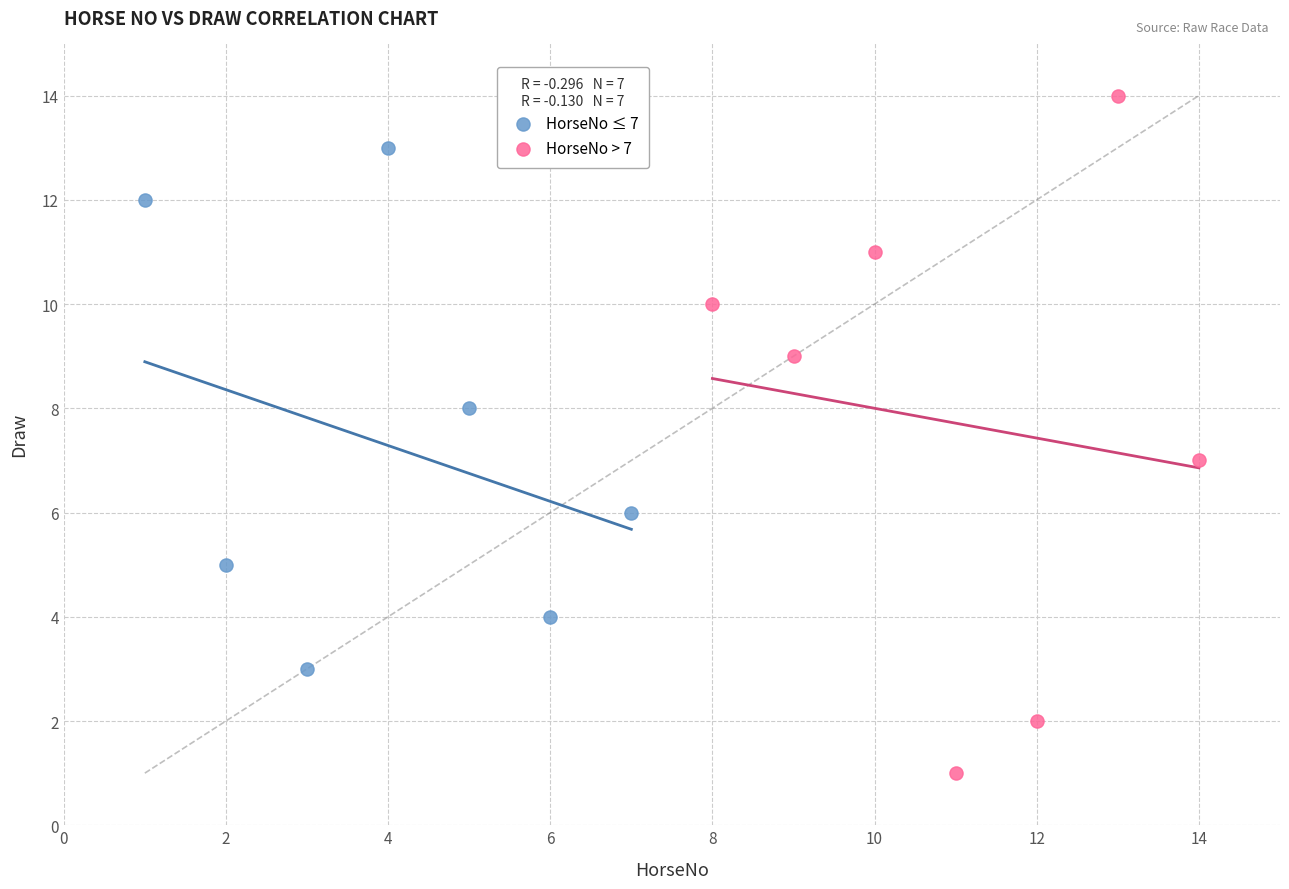

Which series reaches the maximum Y coordinate?

HorseNo > 7